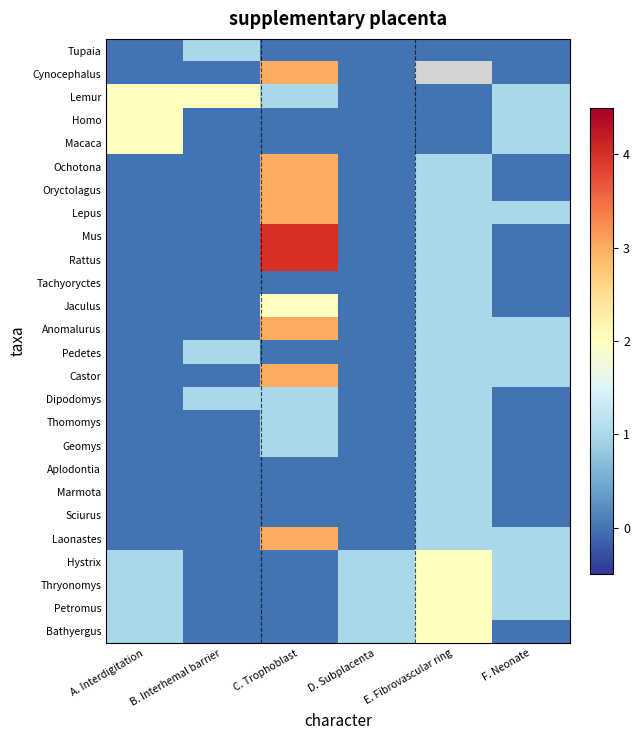

Where does the Lemur series first go above 1?

A. Interdigitation